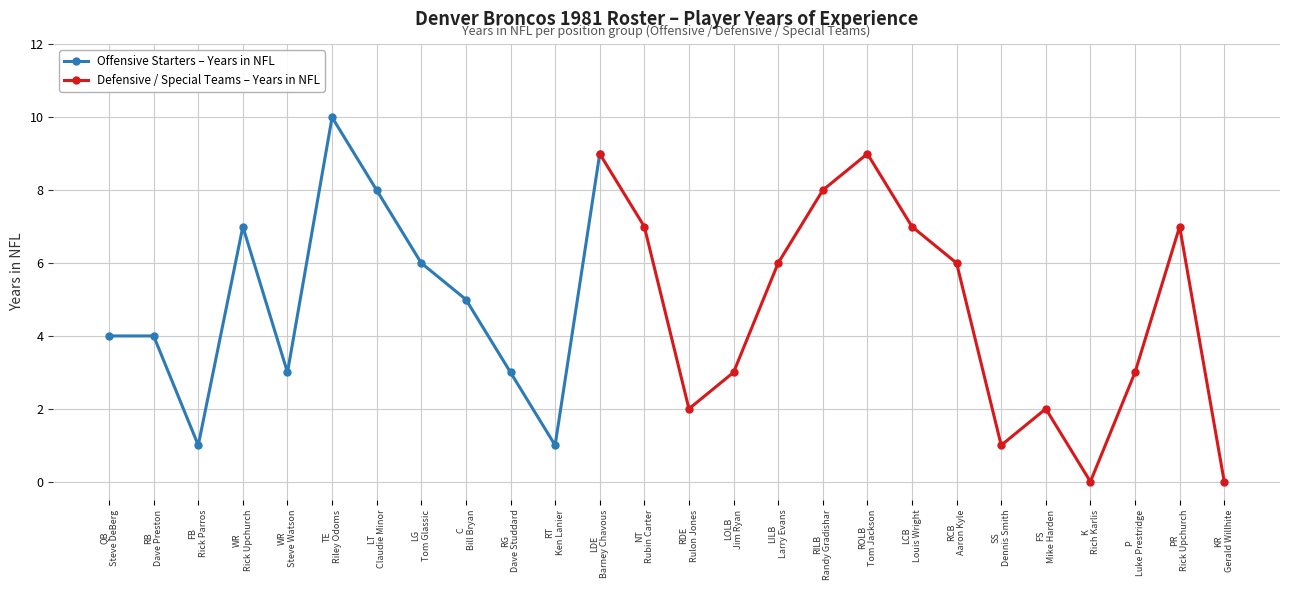

Approximately how many times larger is the value at Rulon Jones RDE compared to Larry Evans LILB?

0.3